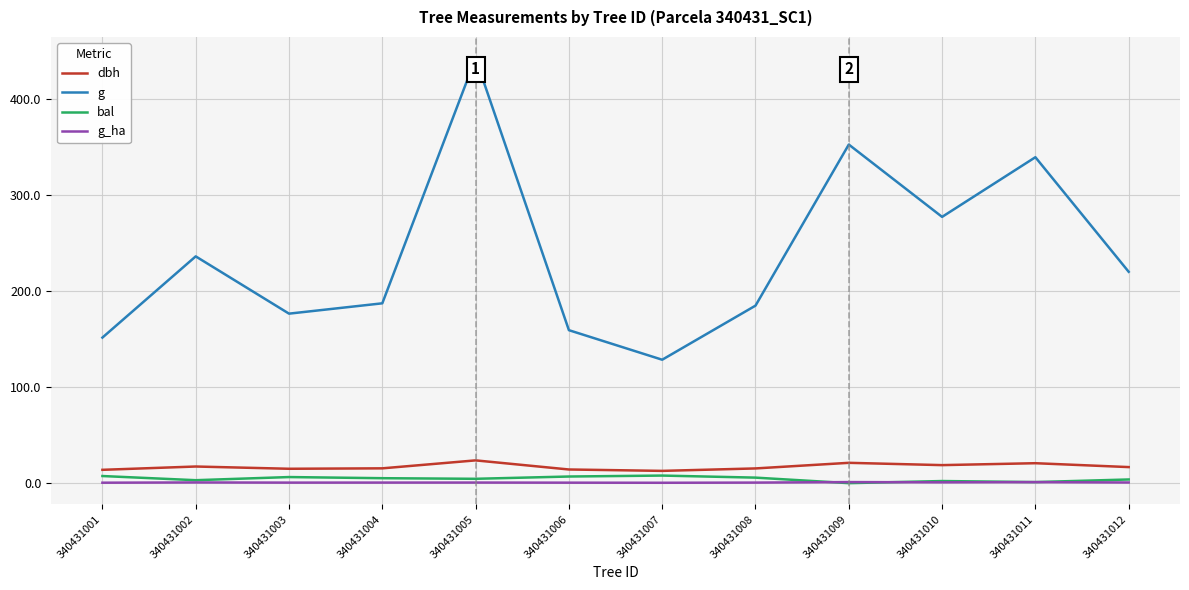

What is the average value of the g_ha series?

0.7